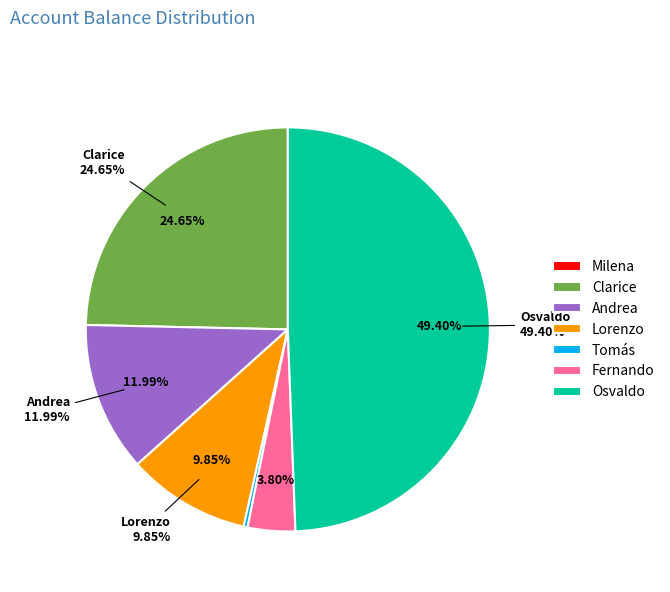

How much of the chart is everything except Milena (61725)?

100.0%